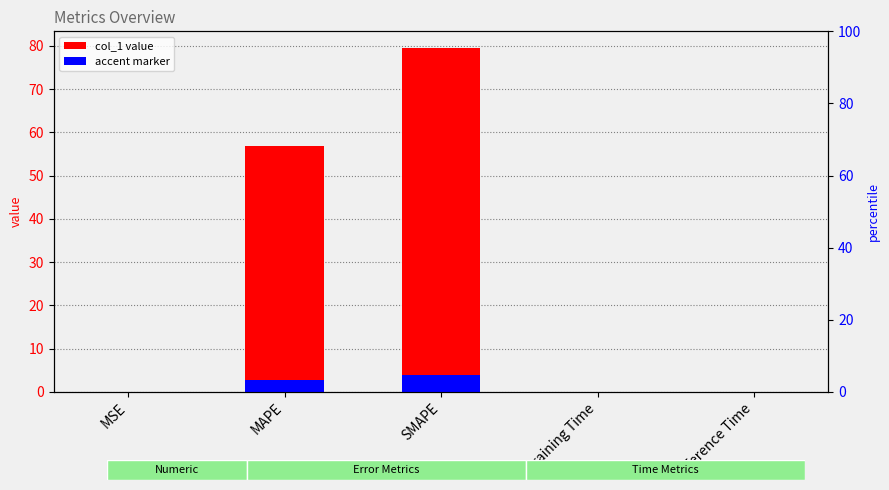

The value of accent at MAPE is 2.8. True or false?

True